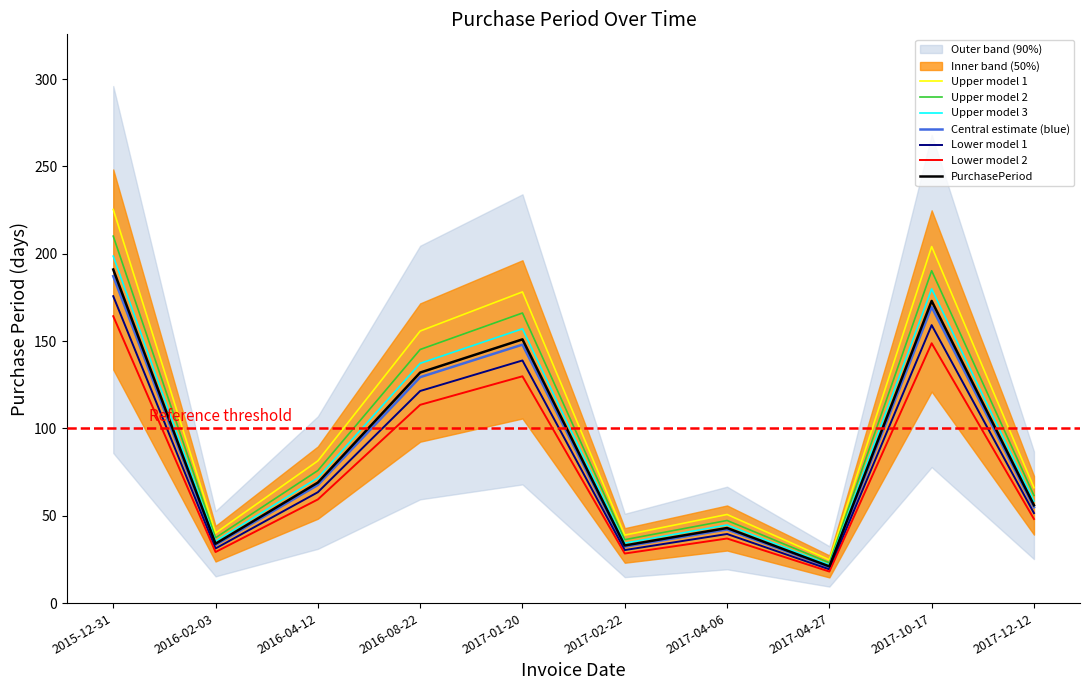

What is the average value?

88.5